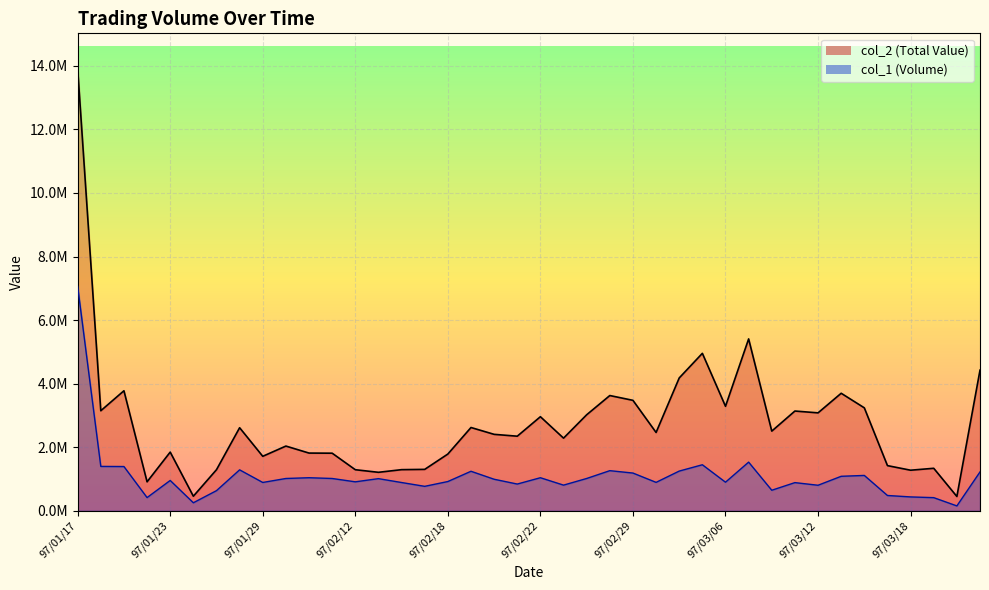

What is the approximate value of col_1 line at 97/03/18?

436000